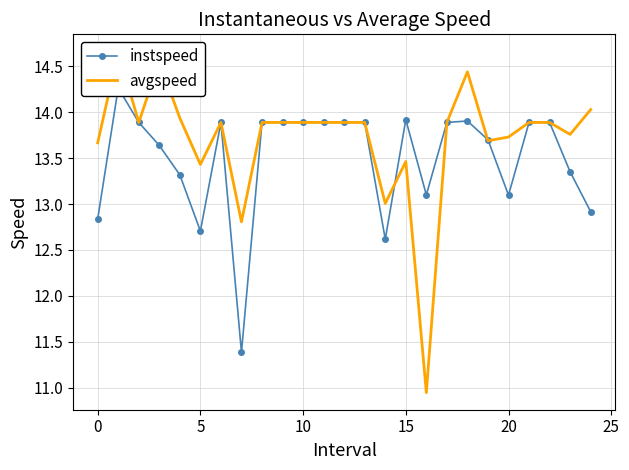

True or false: avgspeed has a value of 4.9 at 21.

False